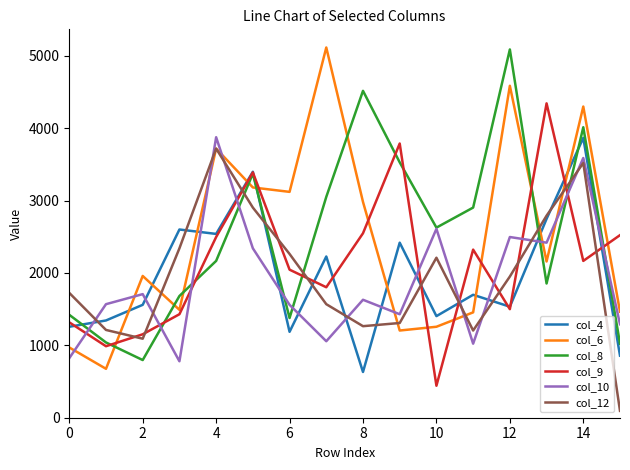

How many lines are shown in the chart?

6